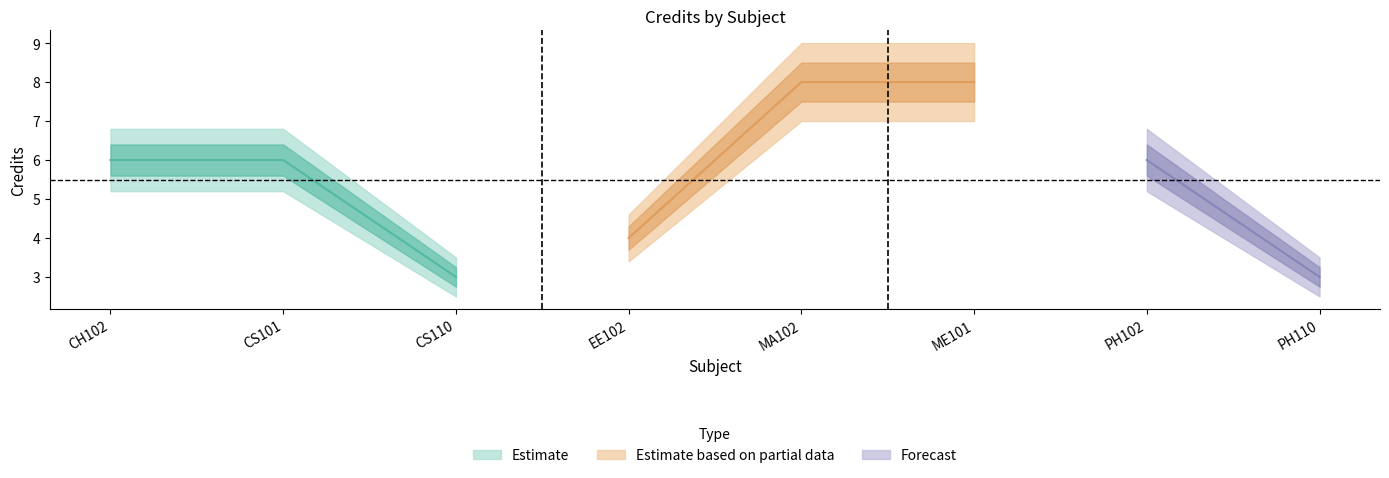

Is this an area chart (filled region under the line)?

No